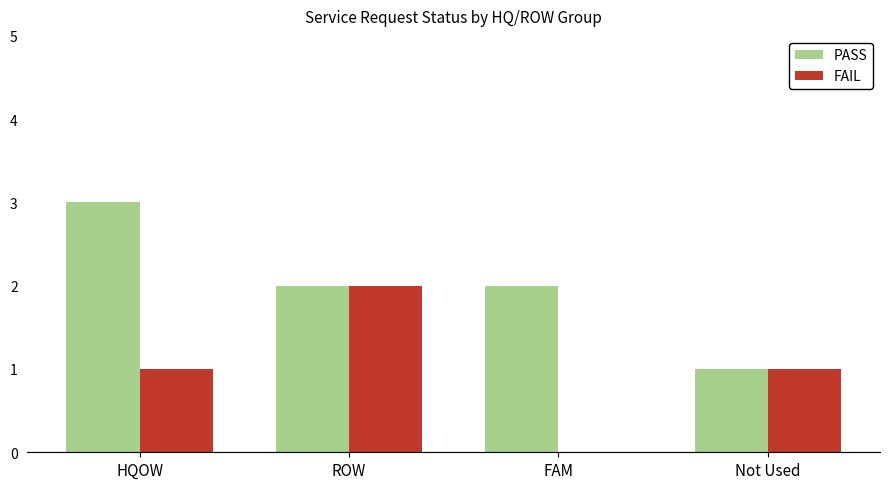

How many positive values does the FAIL series have?

3